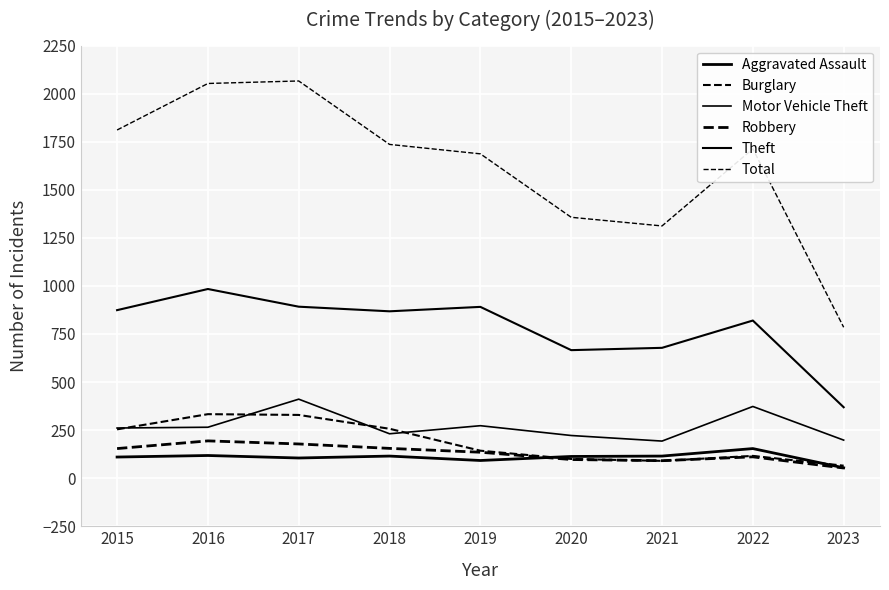

What is the minimum value shown in the chart?

53